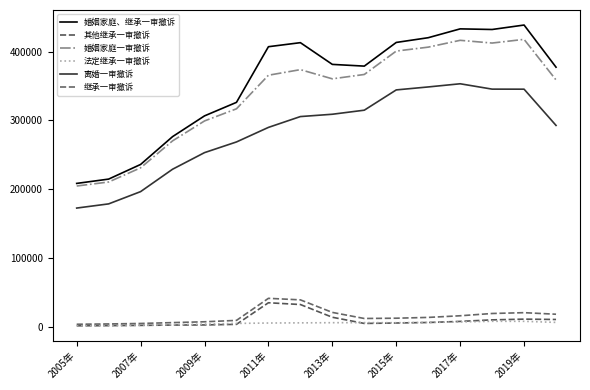

Is this an area chart (filled region under the line)?

No